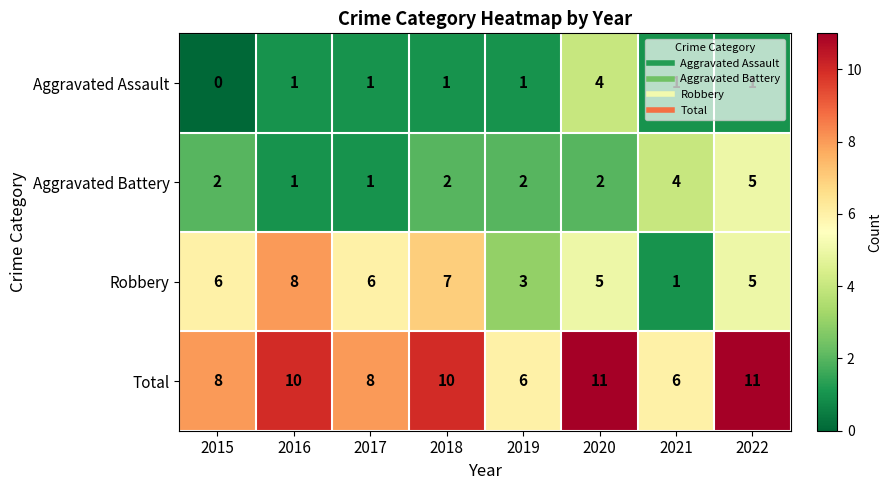

Count the Aggravated Assault values in the range 1 to 2.

6